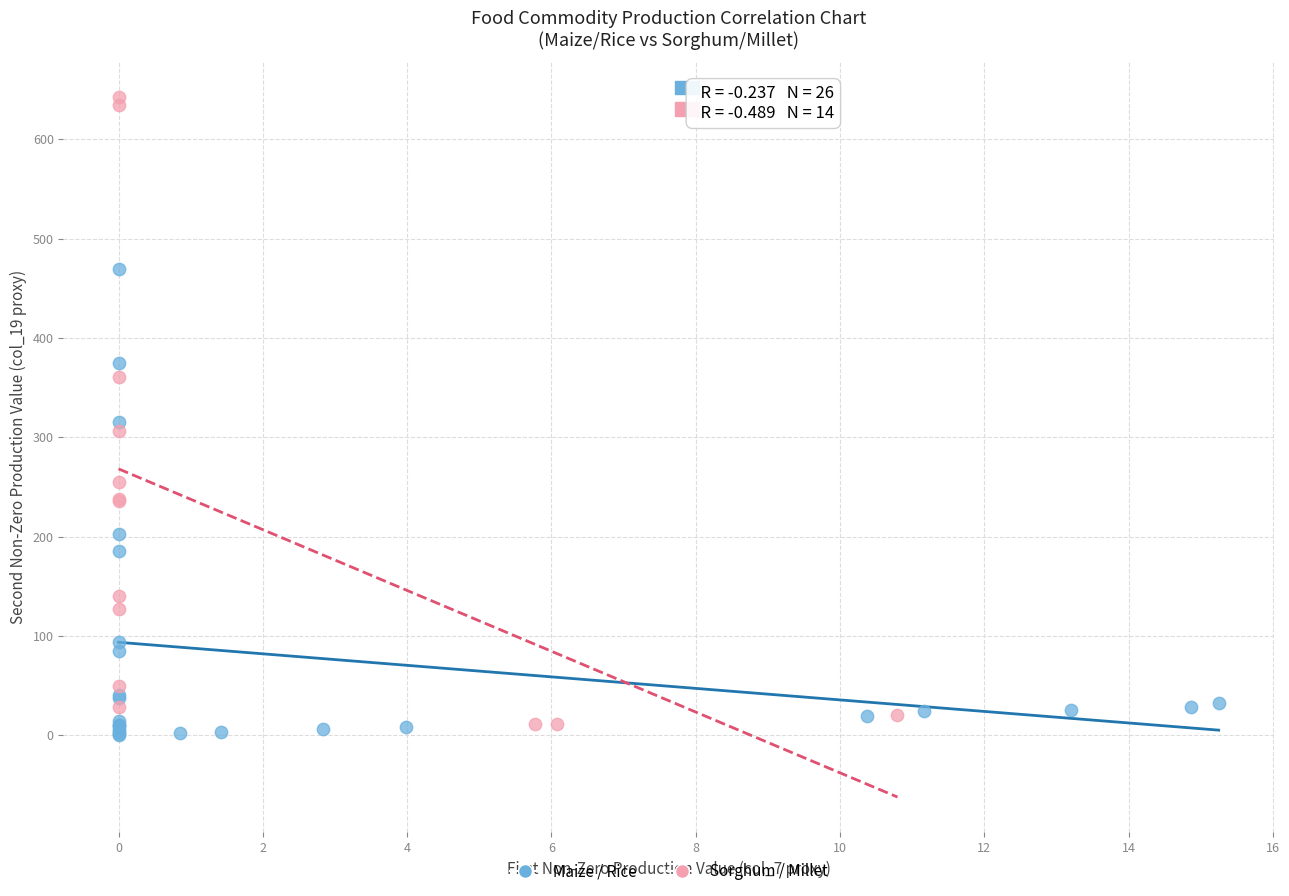

Which series has the largest Y range (max minus min)?

Sorghum / Millet